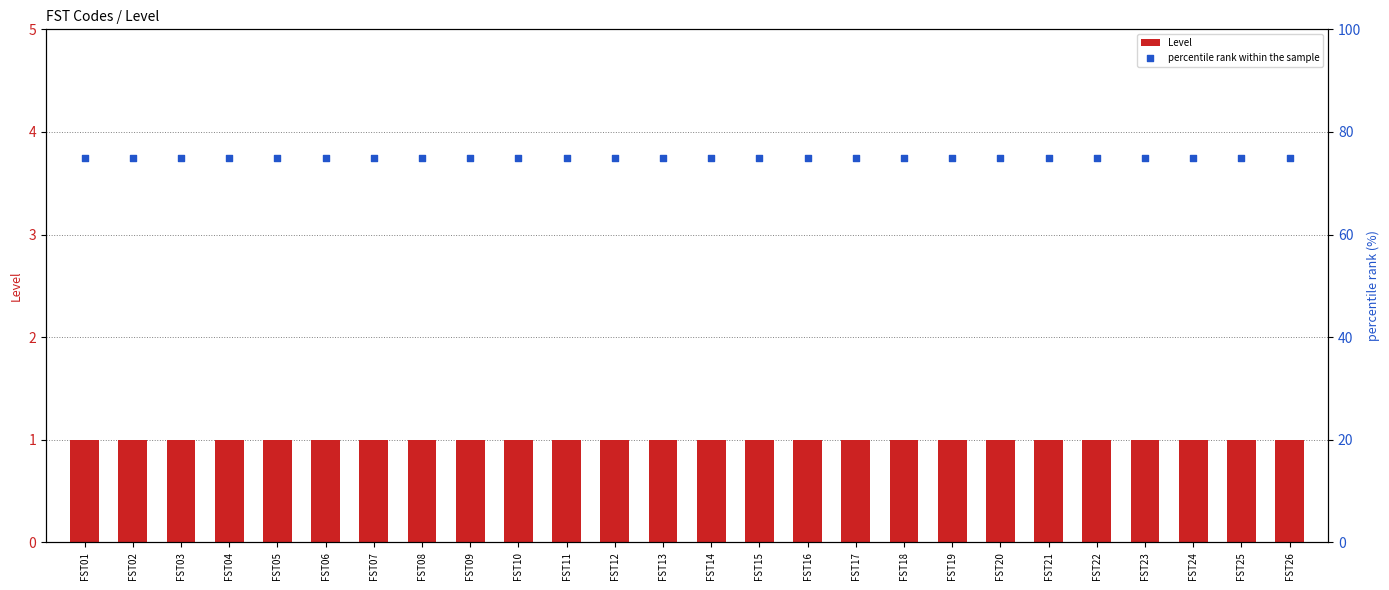

Which series reaches the maximum Y coordinate?

percentile rank within the sample